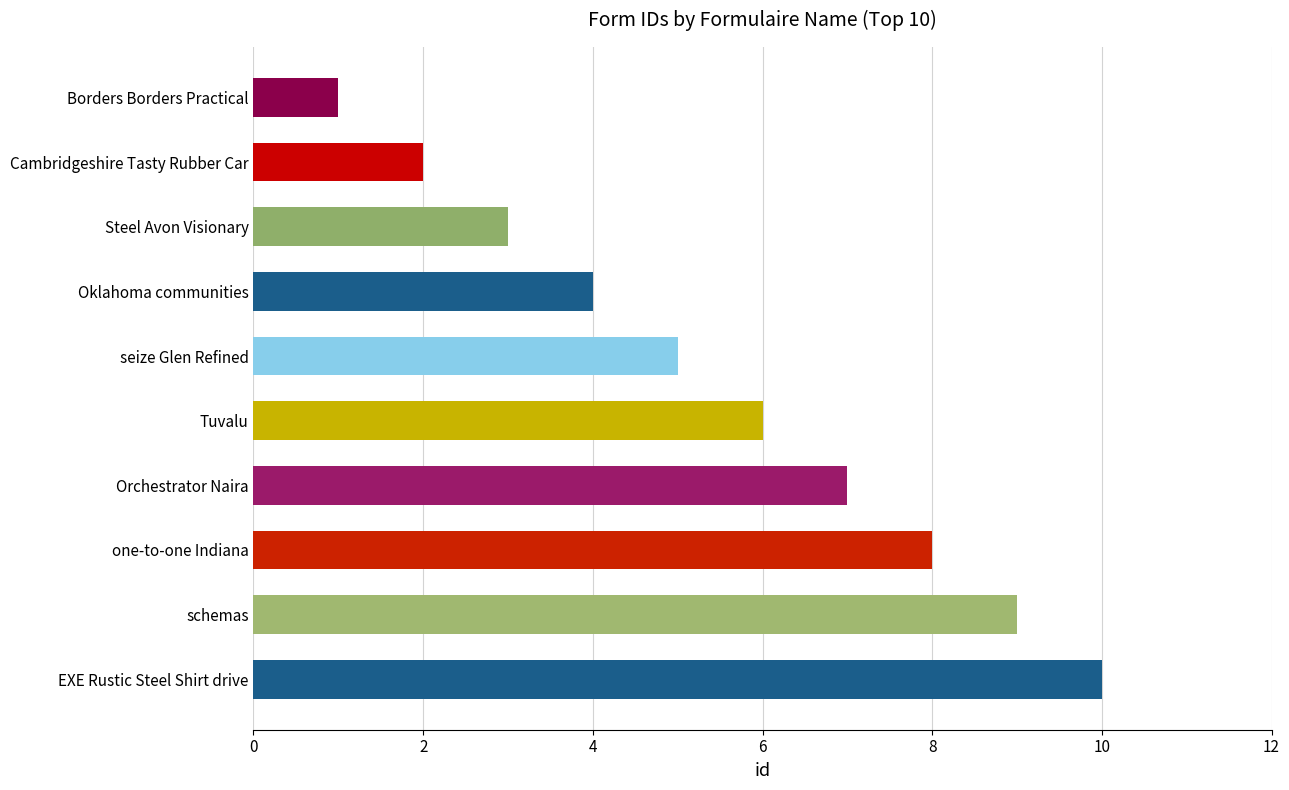

Reading bottom to top, list all the values displayed in this chart.

10	9	8	7	6	5	4	3	2	1